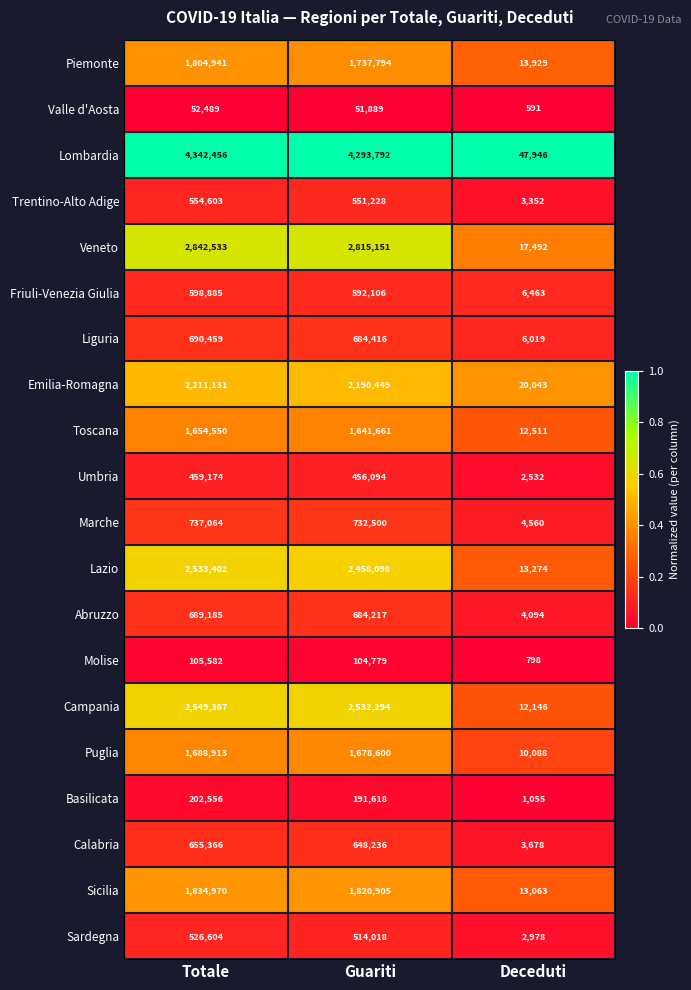

At which label is Friuli-Venezia Giulia closest to 302674?

Guariti